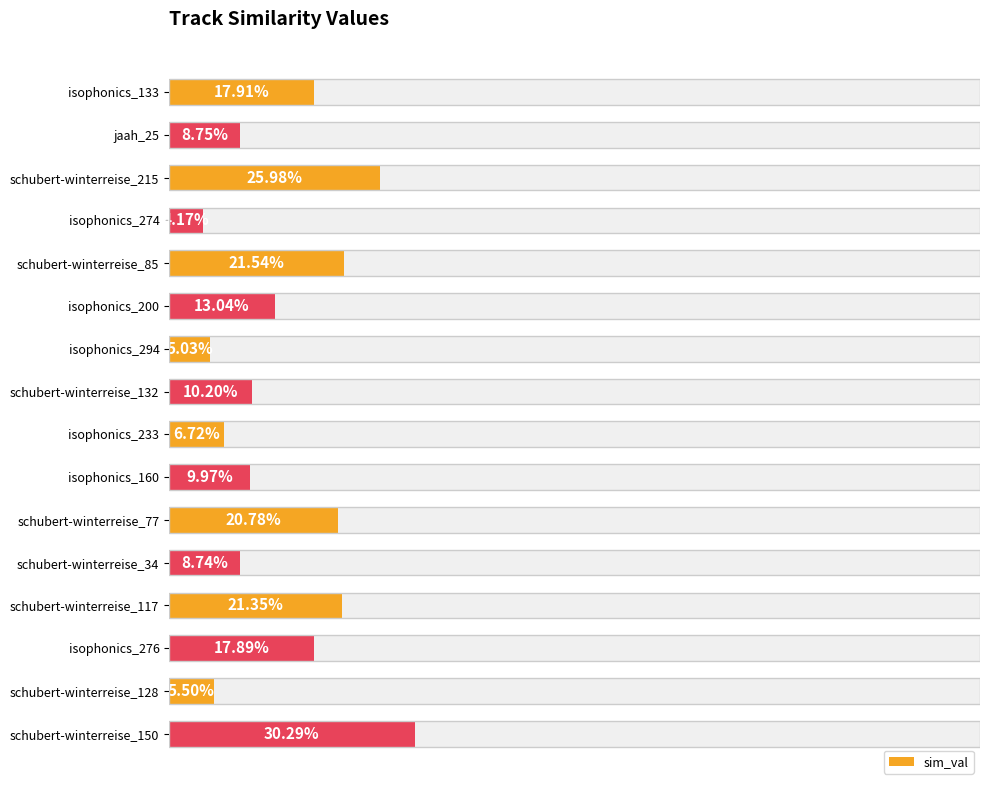

What is the sum of all values?

2.3